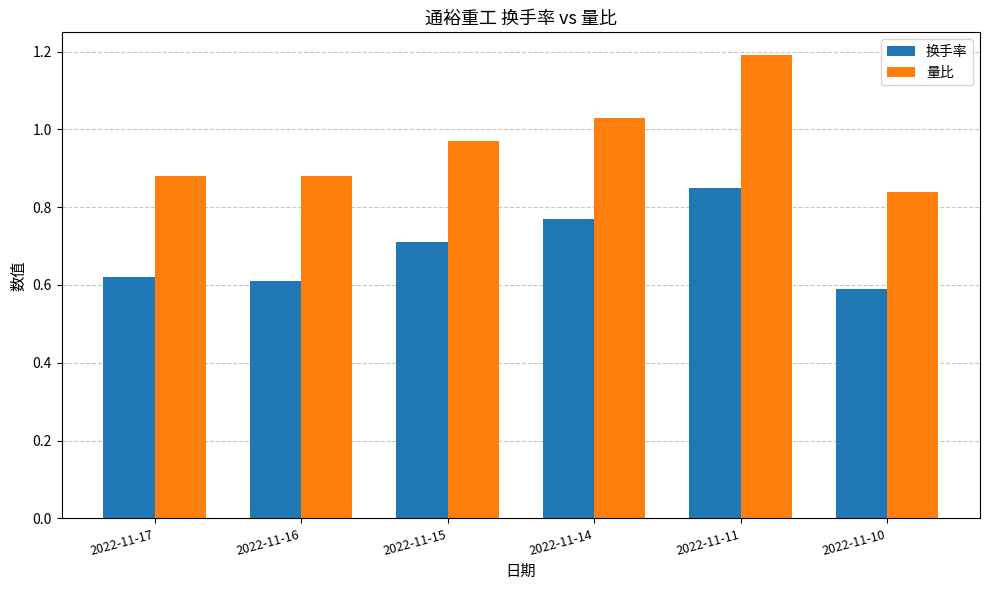

At how many categories does at least one series exceed 0?

6